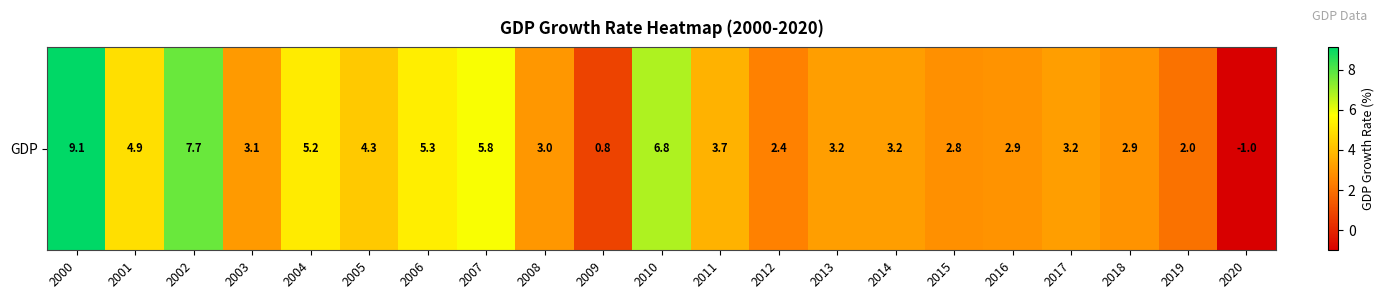

What is the minimum value shown in the chart?

-1.0